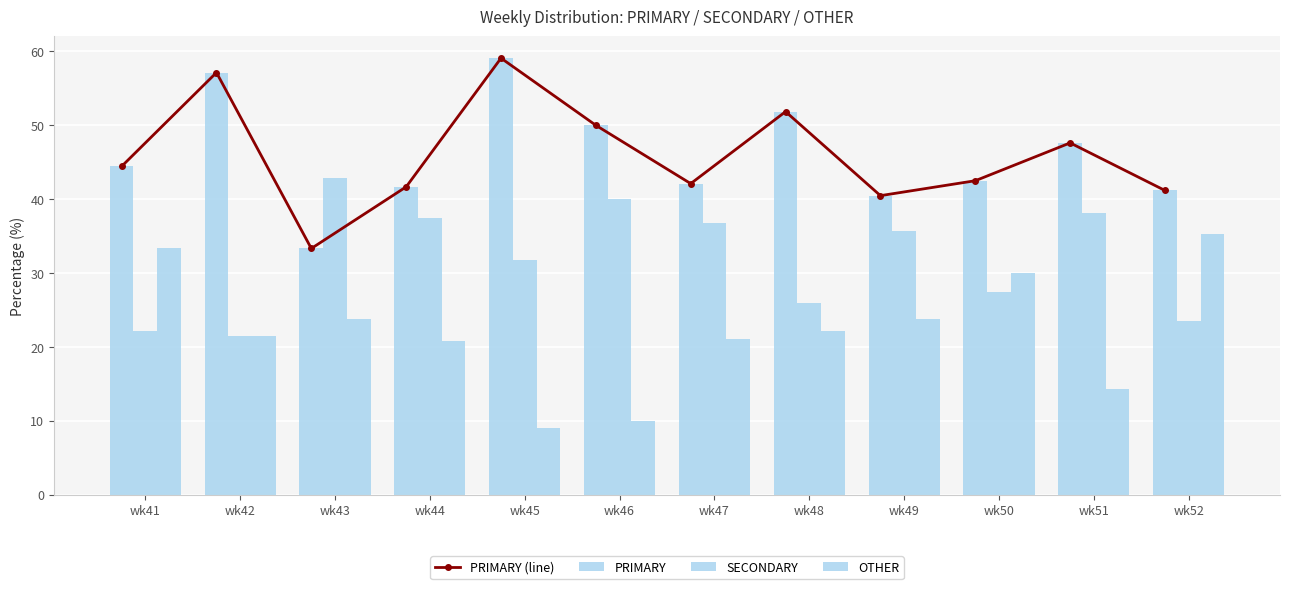

Which label corresponds to the largest value in the chart?

wk45